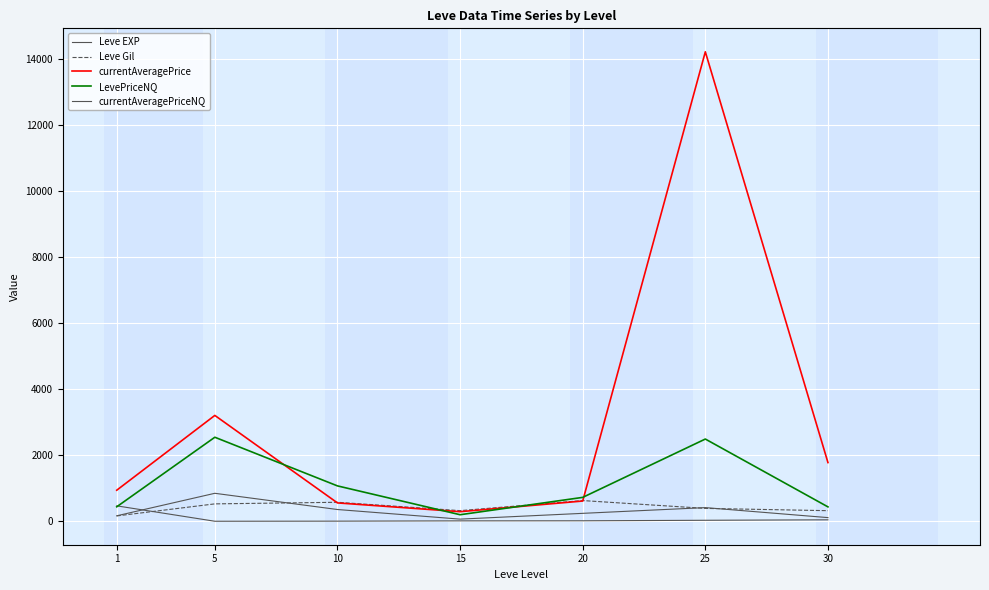

What is the average value of the Leve Gil series?

419.2